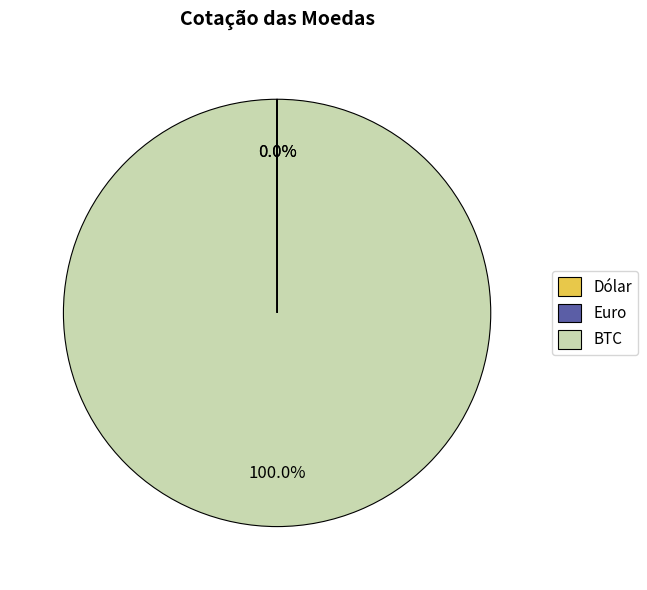

What is the largest slice in the pie chart?

BTC